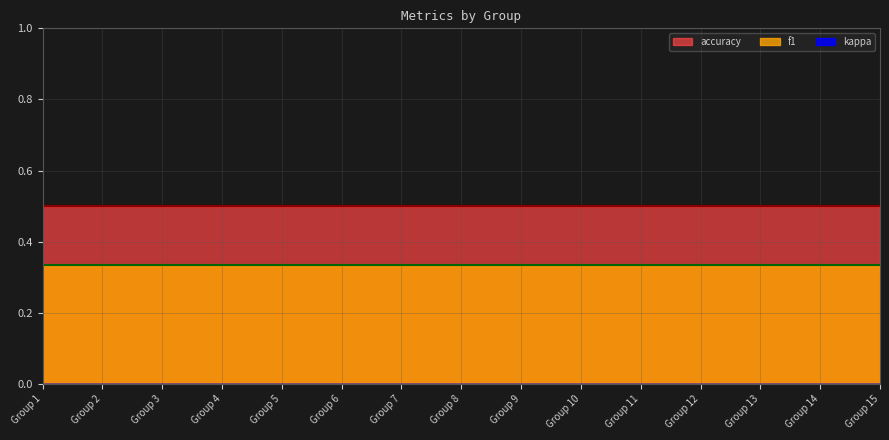

The f1 series shows 0.3 at 3. True or false?

True